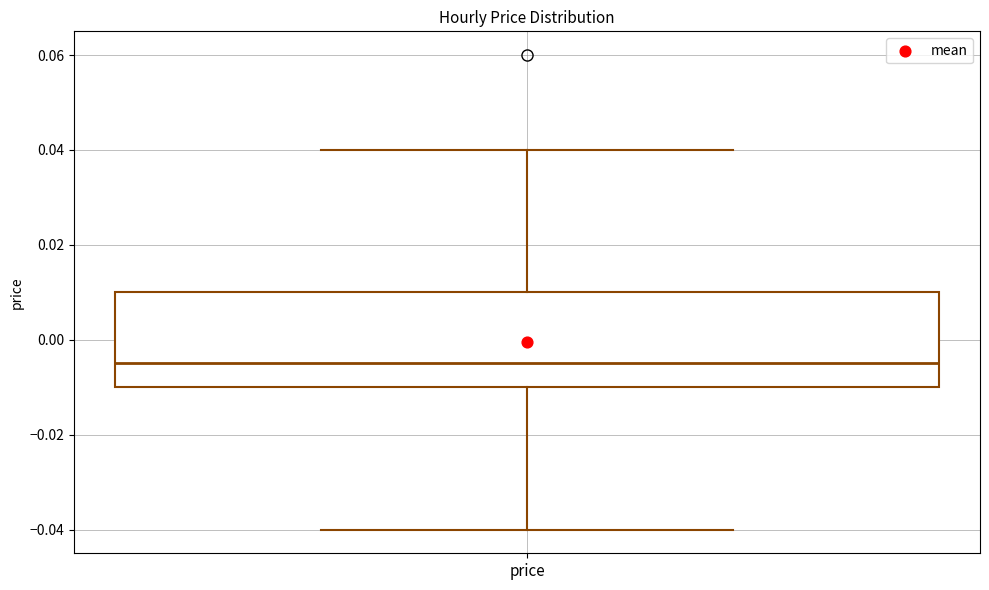

Transcribe this box plot: give where the median line is, the range the box spans, and where the two whiskers end, as read against the y-axis. The values are not printed on the chart, so give them approximately, as read against the axis.

median -0.004, box -0.010 to 0.010, whiskers -0.040 to 0.040